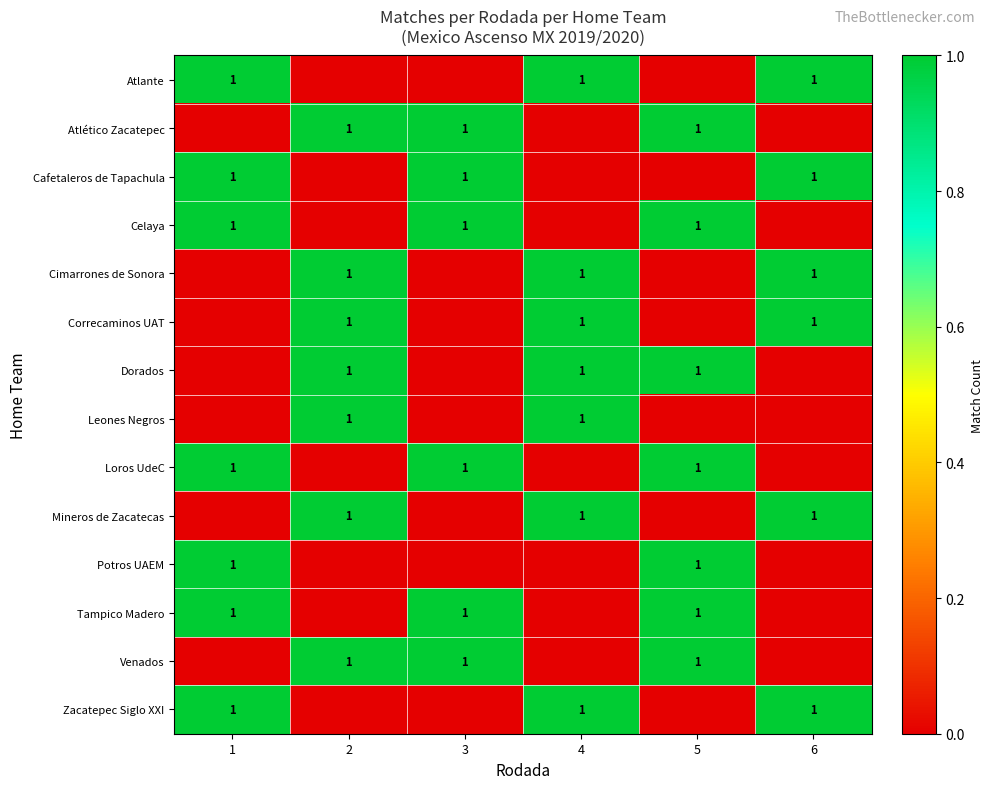

The Mineros de Zacatecas series shows 1 at 6. True or false?

True